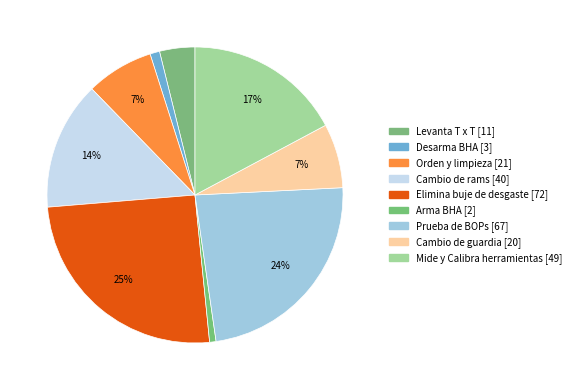

Between Elimina buje de desgaste and Cambio de guardia, which is larger?

Elimina buje de desgaste